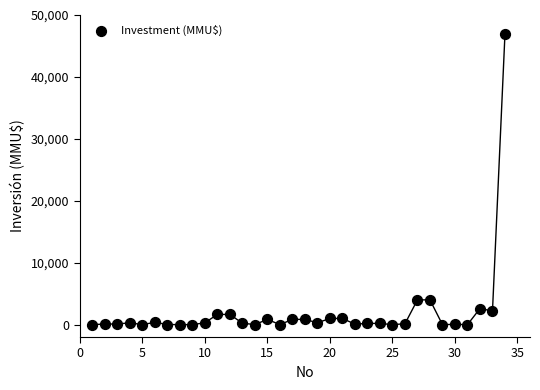

What is the range of Y values (max minus min)?

47000